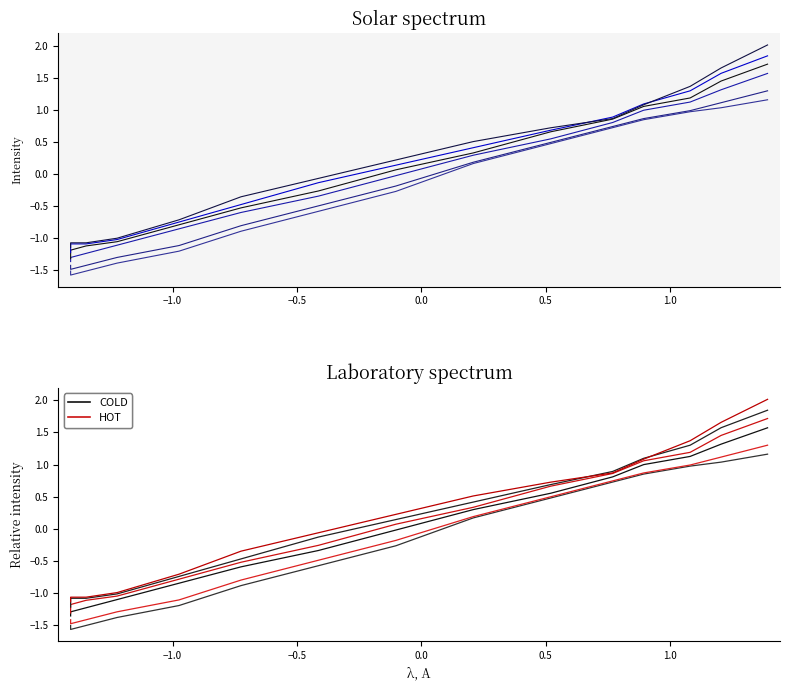

True or false: col_7 and col_12 intersect in this chart.

False